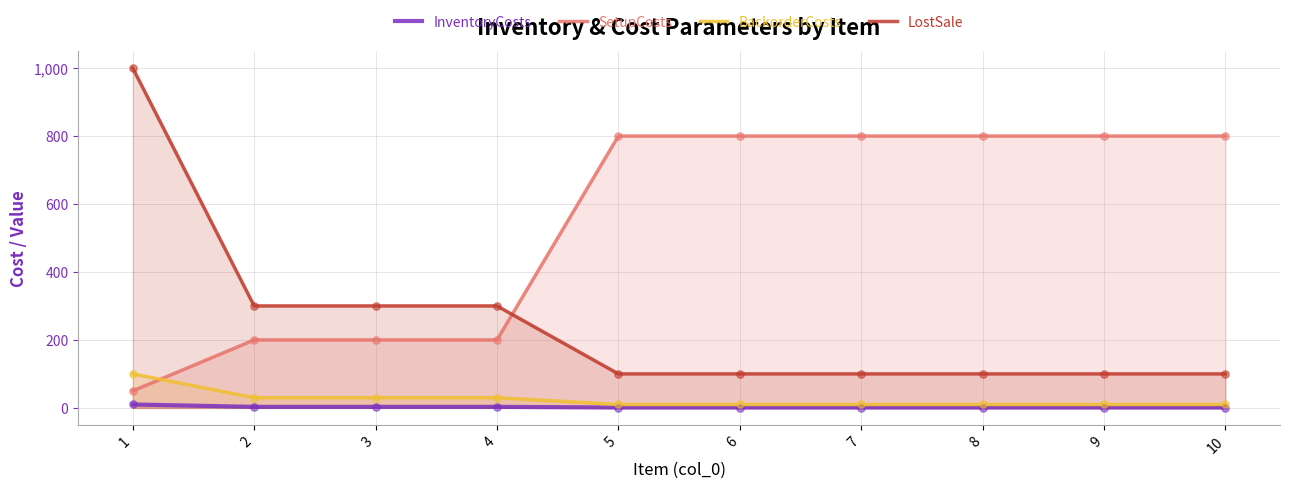

Which series has the widest spread of Y values?

LostSale